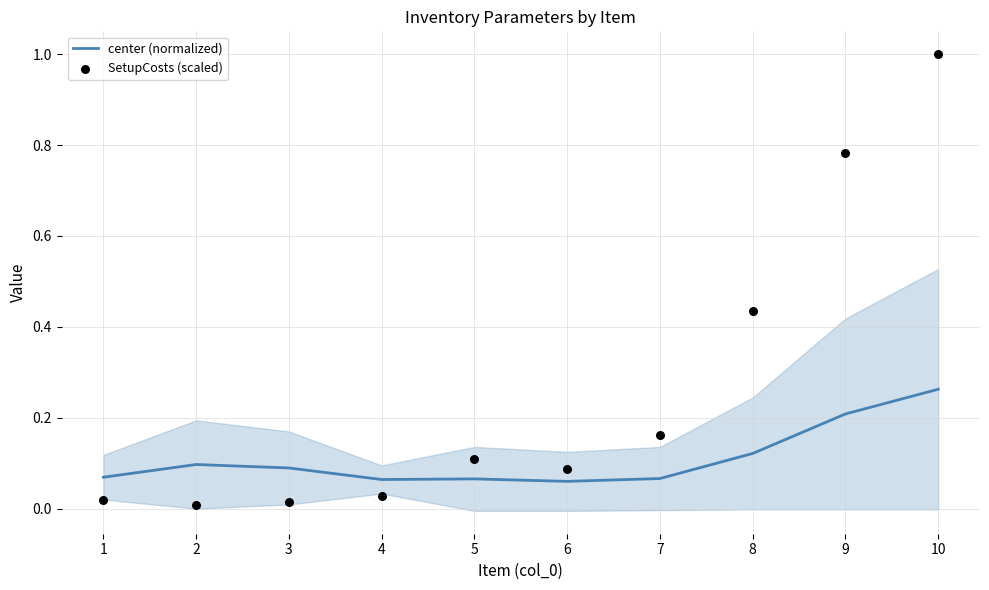

What are all the series names shown in the legend?

center (normalized), SetupCosts (scaled)